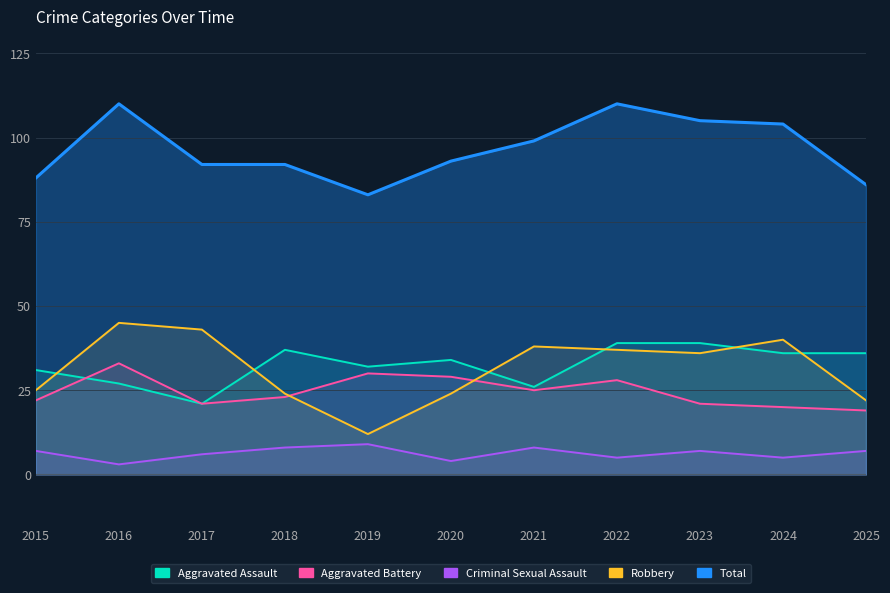

Reading right to left, extract all data points from this chart.

Aggravated Assault: 2025=36	2024=36	2023=39	2022=39	2021=26	2020=34	2019=32	2018=37	2017=21	2016=27	2015=31
Aggravated Battery: 2025=19	2024=20	2023=21	2022=28	2021=25	2020=29	2019=30	2018=23	2017=21	2016=33	2015=22
Criminal Sexual Assault: 2025=7	2024=5	2023=7	2022=5	2021=8	2020=4	2019=9	2018=8	2017=6	2016=3	2015=7
Robbery: 2025=22	2024=40	2023=36	2022=37	2021=38	2020=24	2019=12	2018=24	2017=43	2016=45	2015=25
Total: 2025=86	2024=104	2023=105	2022=110	2021=99	2020=93	2019=83	2018=92	2017=92	2016=110	2015=88